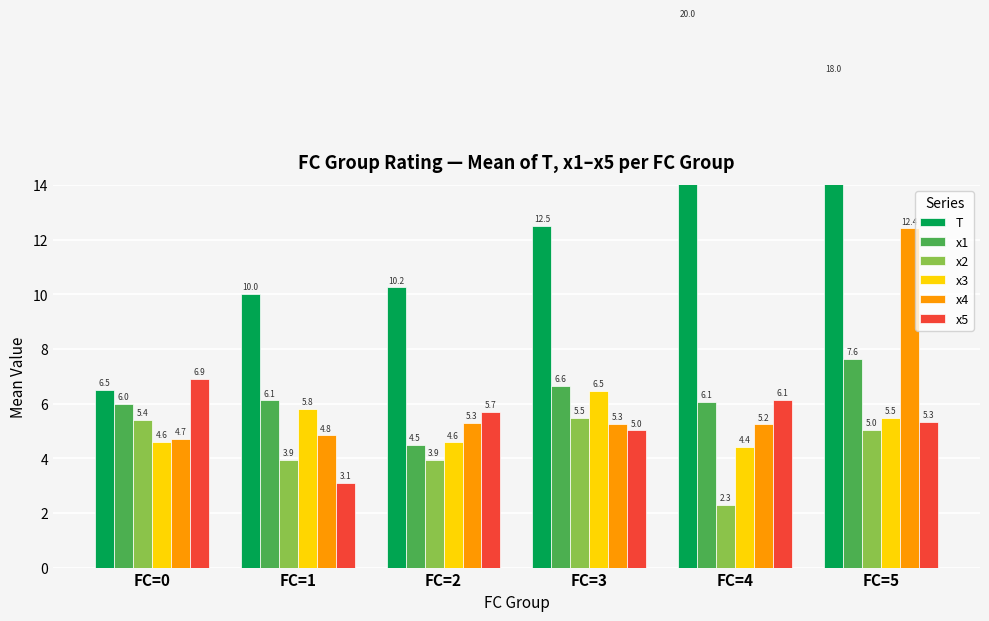

What is the difference between the T values at FC=0 and FC=2?

3.8